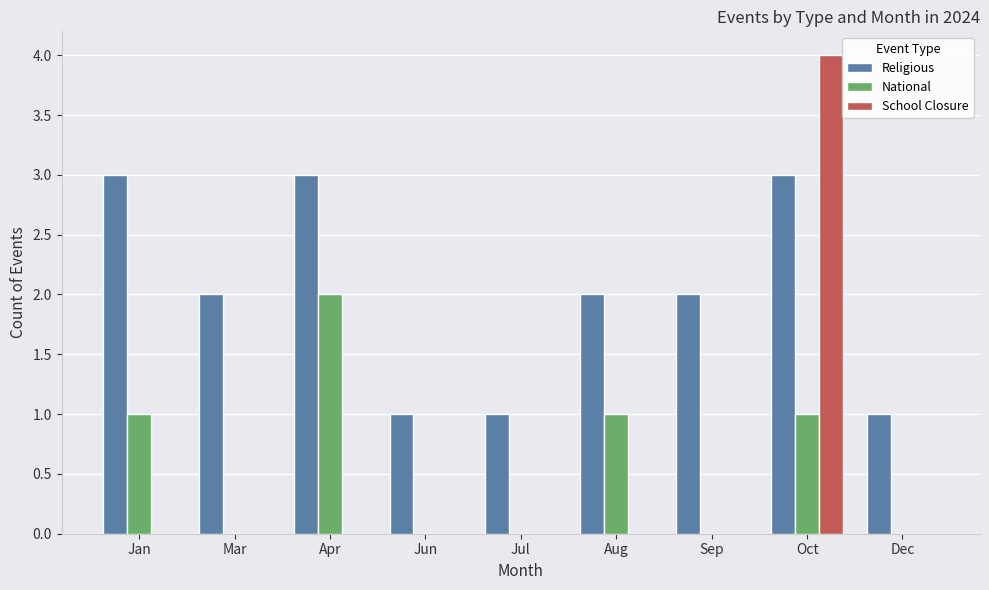

Between Jan and Jul, which series saw the biggest shift?

Religious